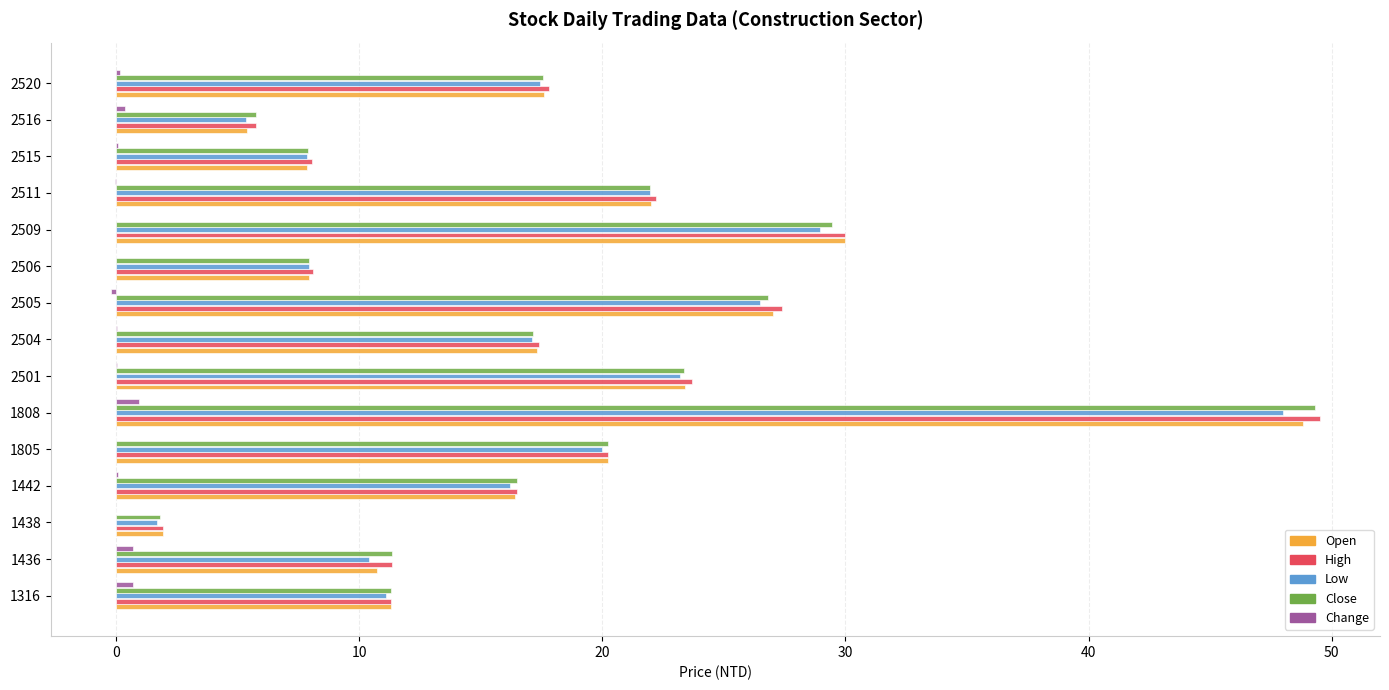

What is the total value across all series at 1805?

80.8